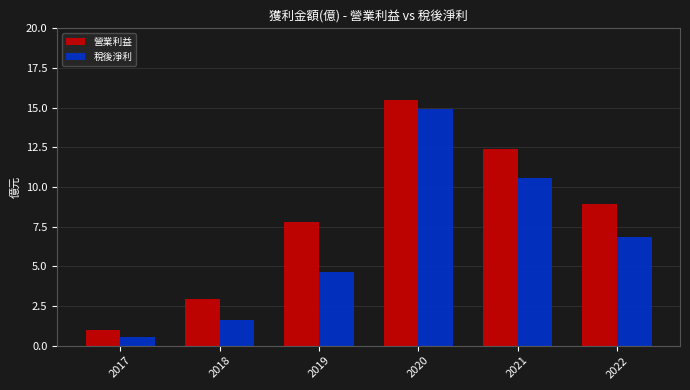

What is the difference between the maximum and minimum values in the 稅後淨利 series?

14.4